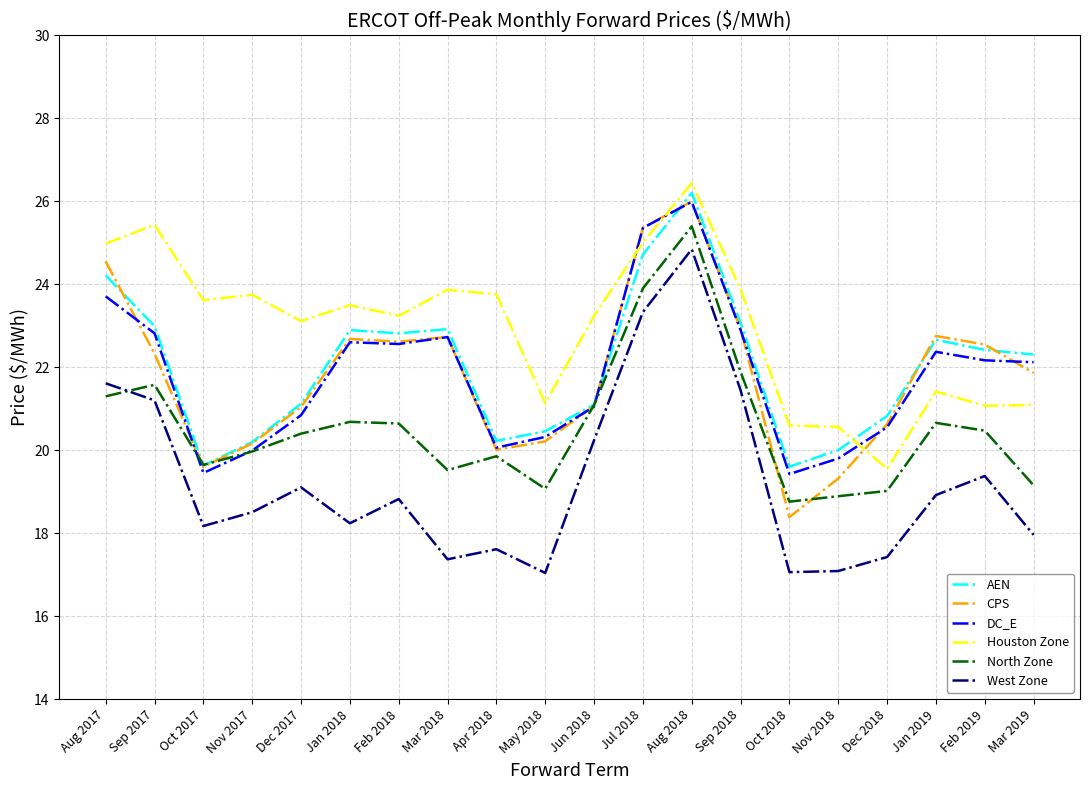

Which series ends up on top after the final intersection of CPS and Houston Zone?

CPS